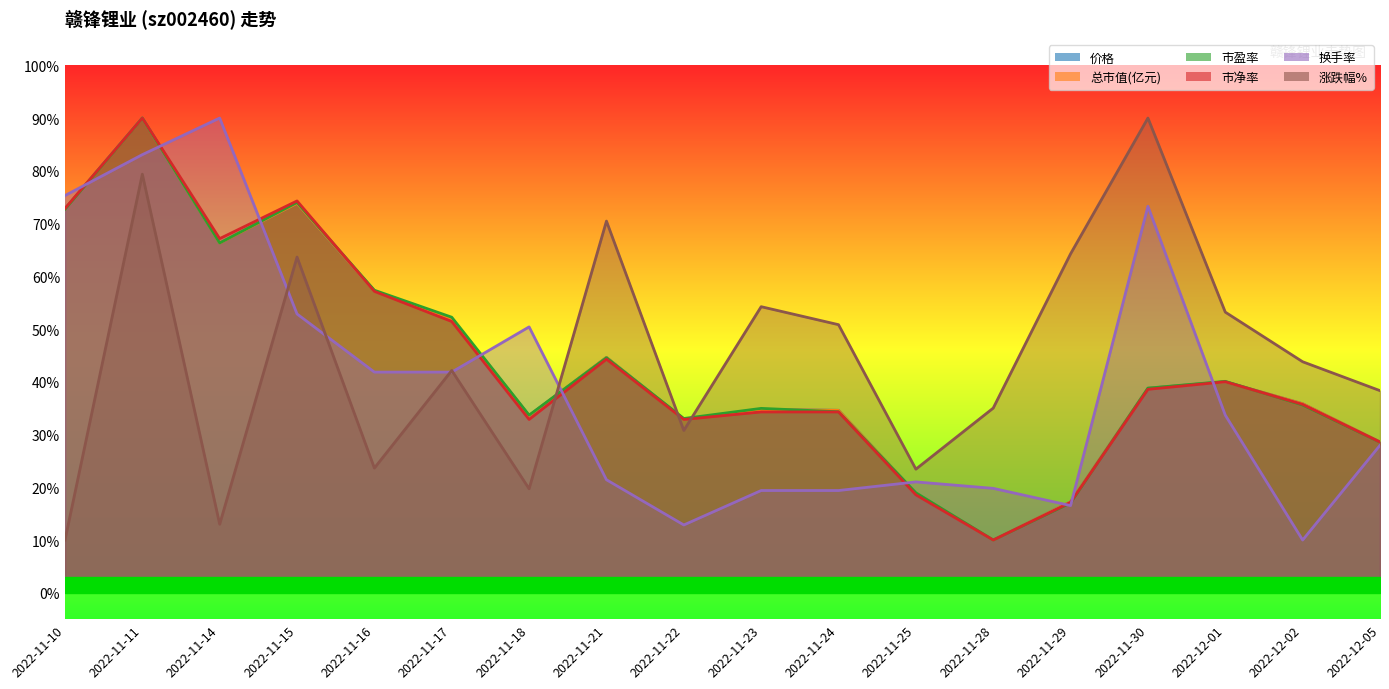

Is the value of 换手率 at 2022-11-24 greater than the value of 价格 at 2022-12-01?

No